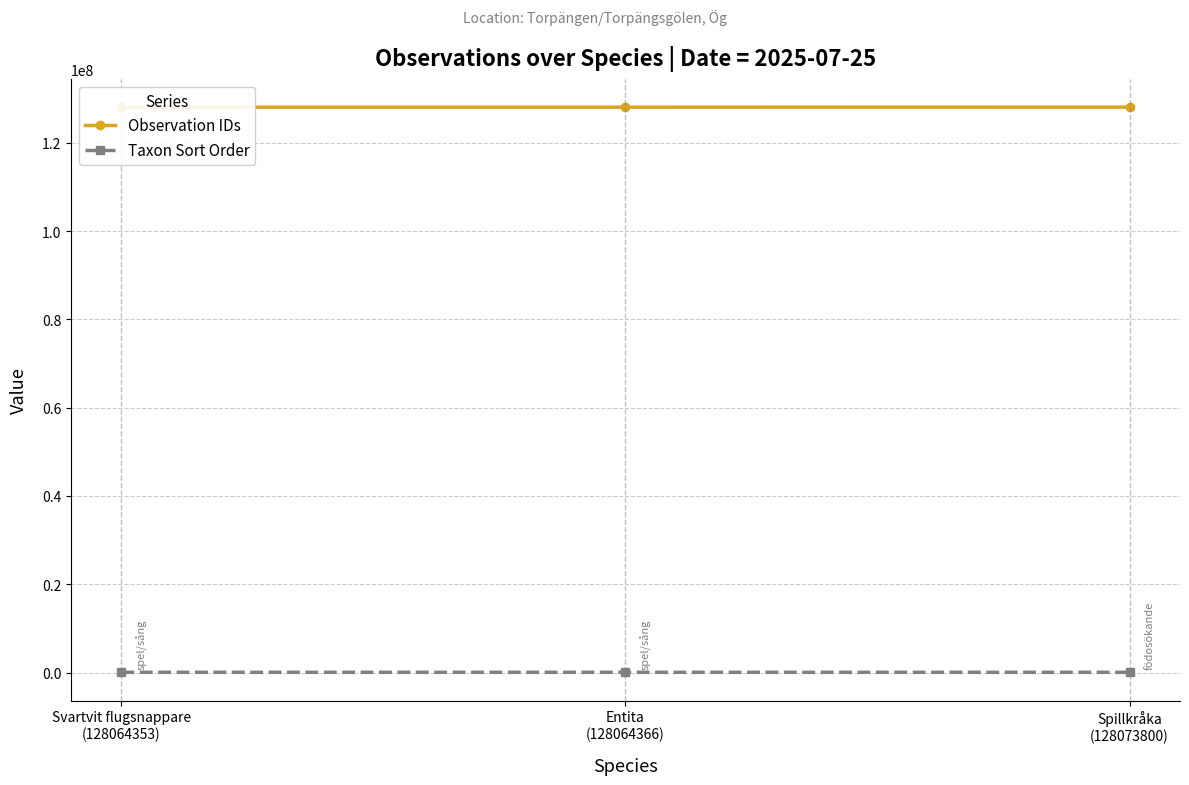

Reading left to right, what are all the values shown in this chart?

Observation IDs: 128064353	128064366	128073800
Taxon Sort Order: 58170	57847	57686